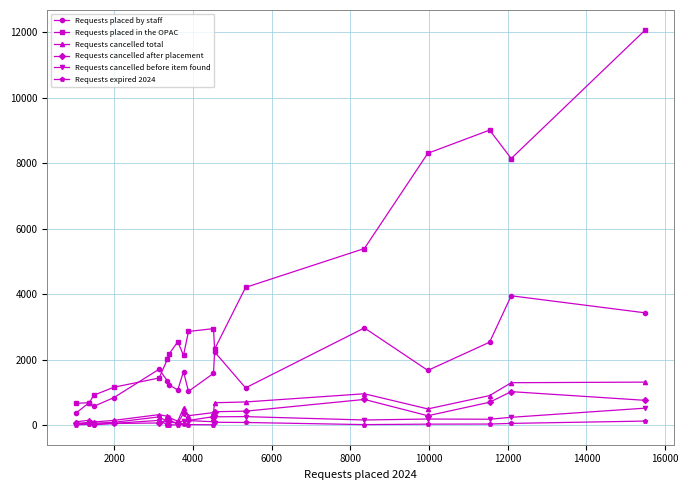

List the series in order of their peak value, highest first.

Requests placed in the OPAC, Requests placed by staff, Requests cancelled total, Requests cancelled after placement, Requests cancelled before item found, Requests expired 2024